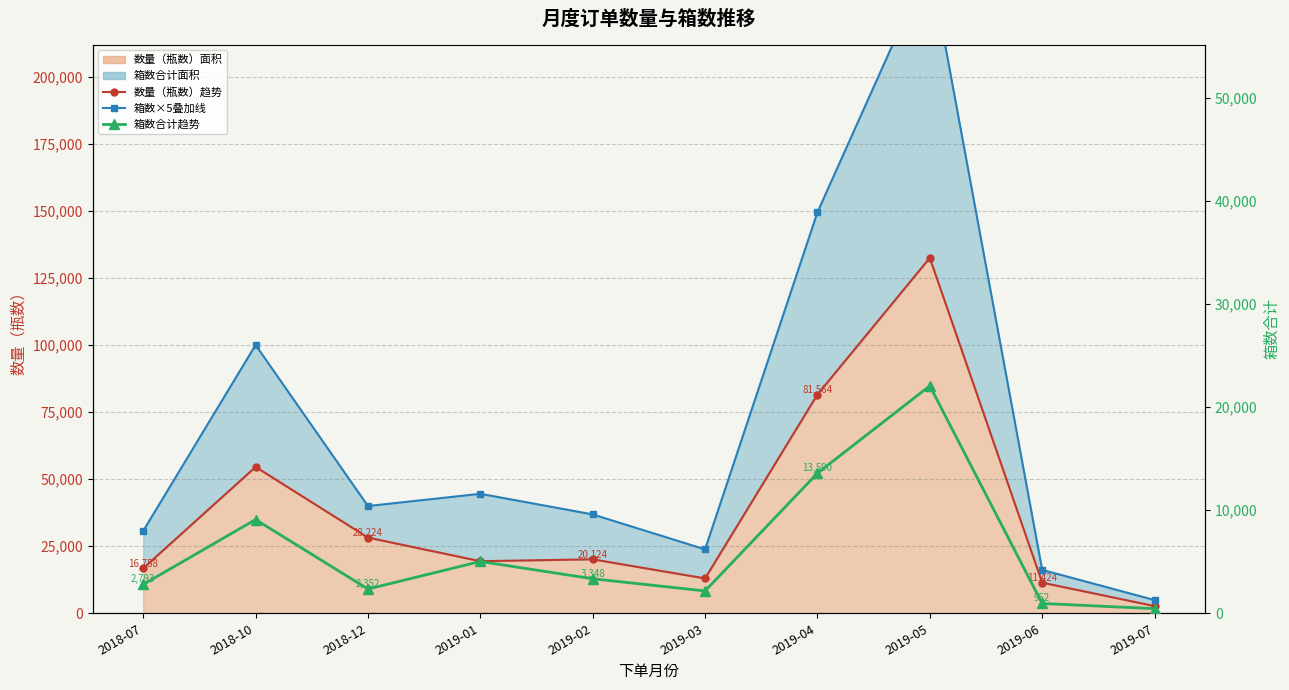

What is the label of the 8th point from the right?

2018-12